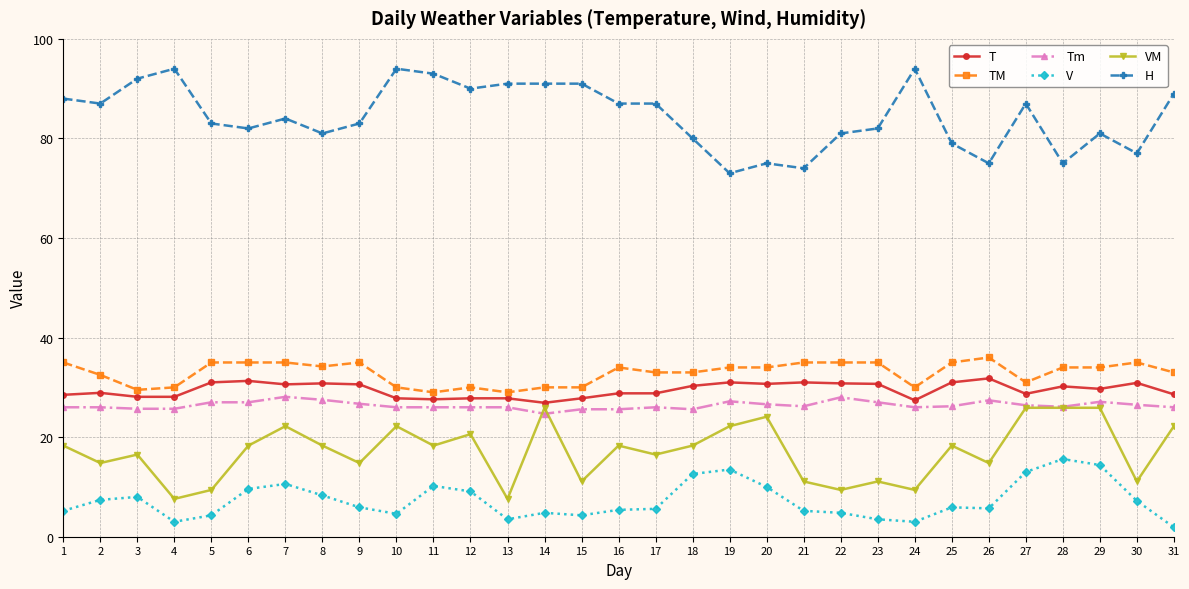

Is the value of H at 27 greater than the value of T at 12?

Yes